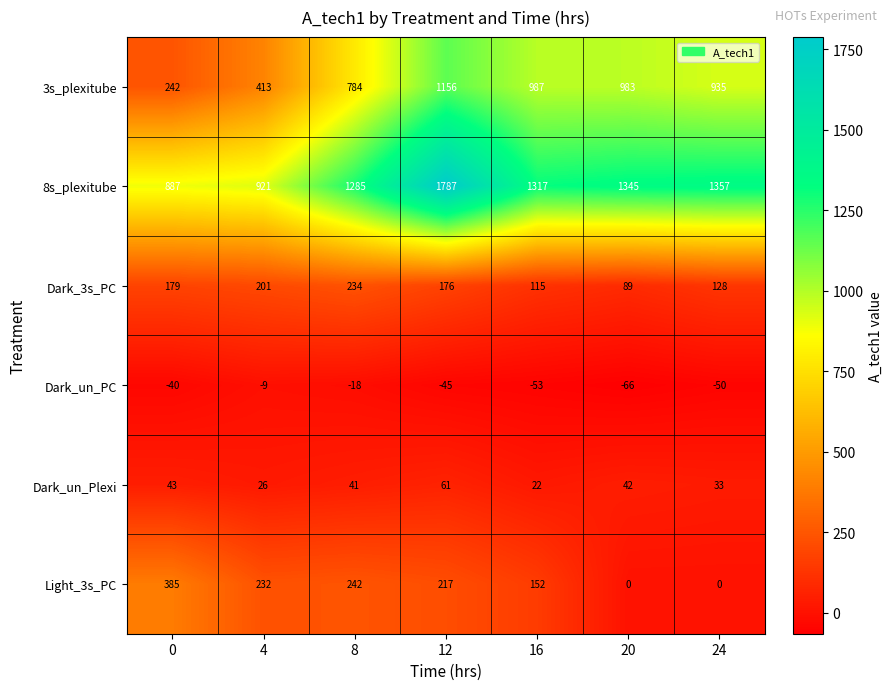

Is it true that Dark_un_PC equals -111 at 20?

False